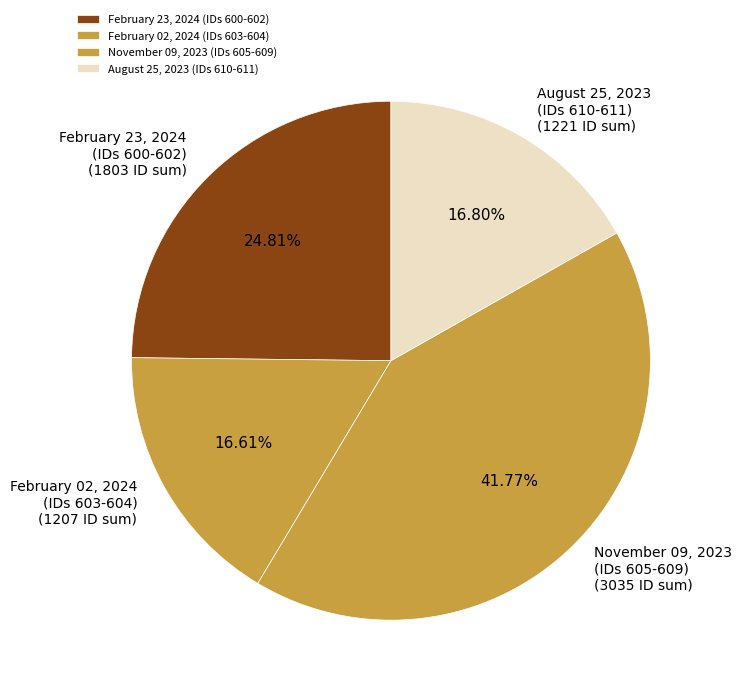

Combined, do November 09, 2023 (IDs 605-609) and August 25, 2023 (IDs 610-611) account for over 50%?

Yes